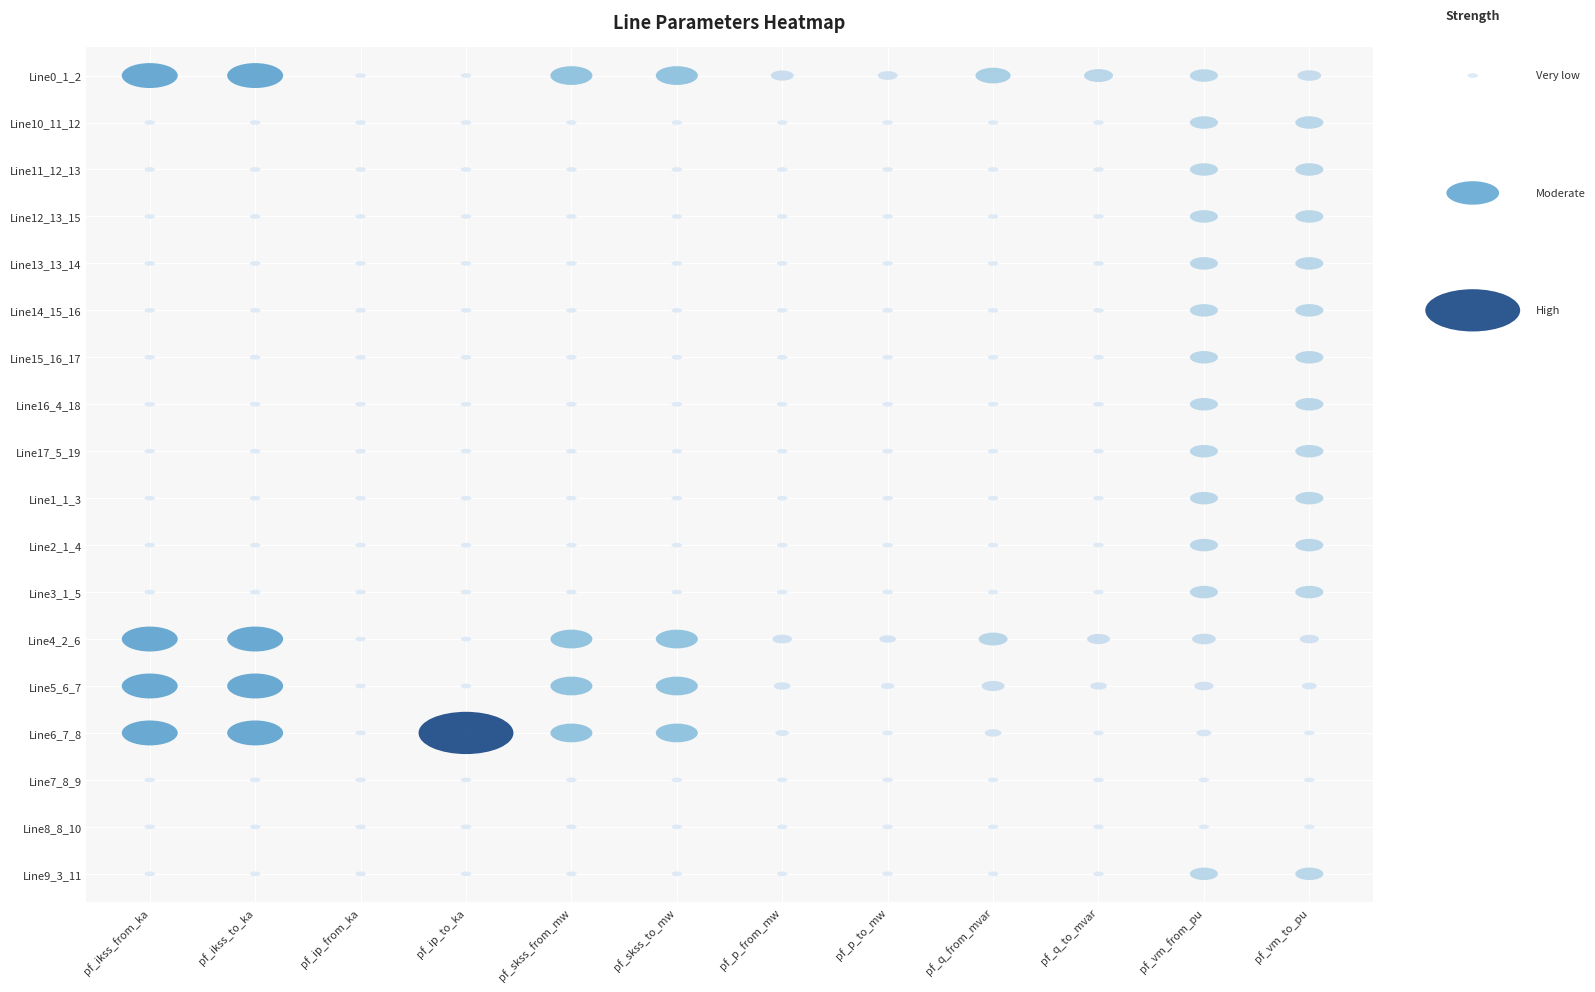

What is the difference between the second highest and second lowest values in the Line5_6_7 series?

6.9